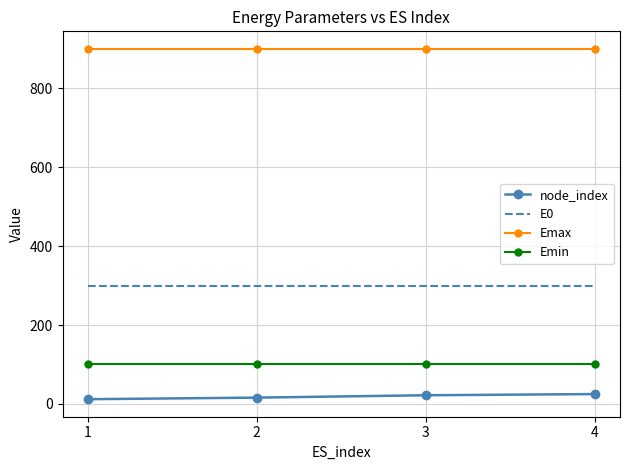

True or false: Emax has more than 1 interior local peaks.

False